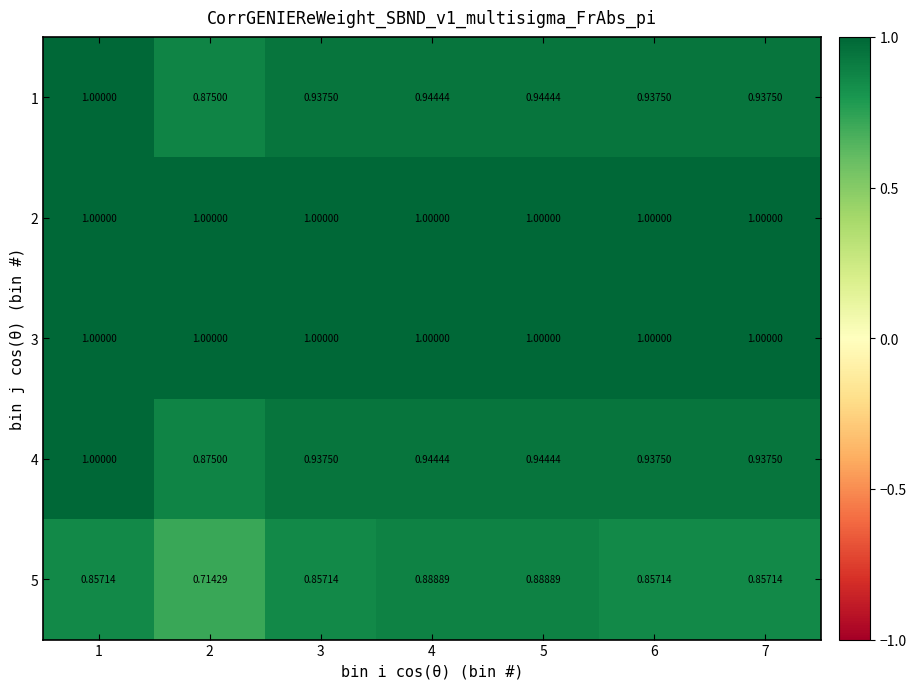

Reading left to right, what are all the values shown in this chart?

1: 1=1.0	2=0.9	3=0.9	4=0.9	5=0.9	6=0.9	7=0.9
2: 1=1.0	2=1.0	3=1.0	4=1.0	5=1.0	6=1.0	7=1.0
3: 1=1.0	2=1.0	3=1.0	4=1.0	5=1.0	6=1.0	7=1.0
4: 1=1.0	2=0.9	3=0.9	4=0.9	5=0.9	6=0.9	7=0.9
5: 1=0.9	2=0.7	3=0.9	4=0.9	5=0.9	6=0.9	7=0.9